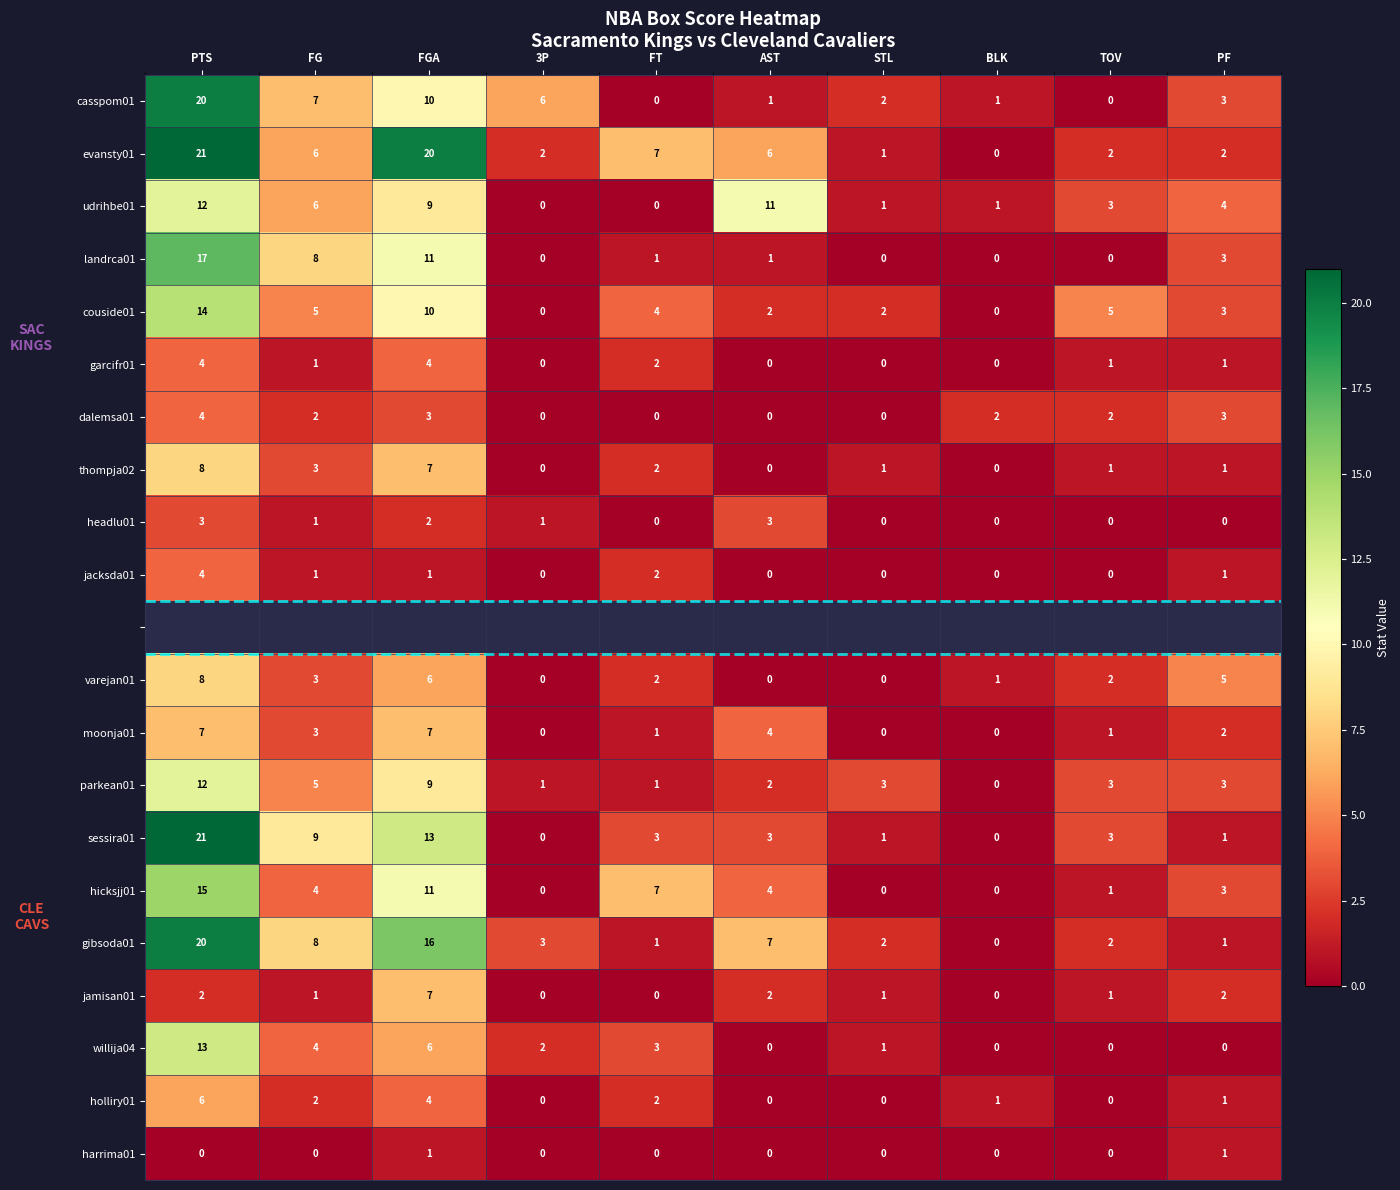

True or false: sessira01 has a value of 2 at FT.

False